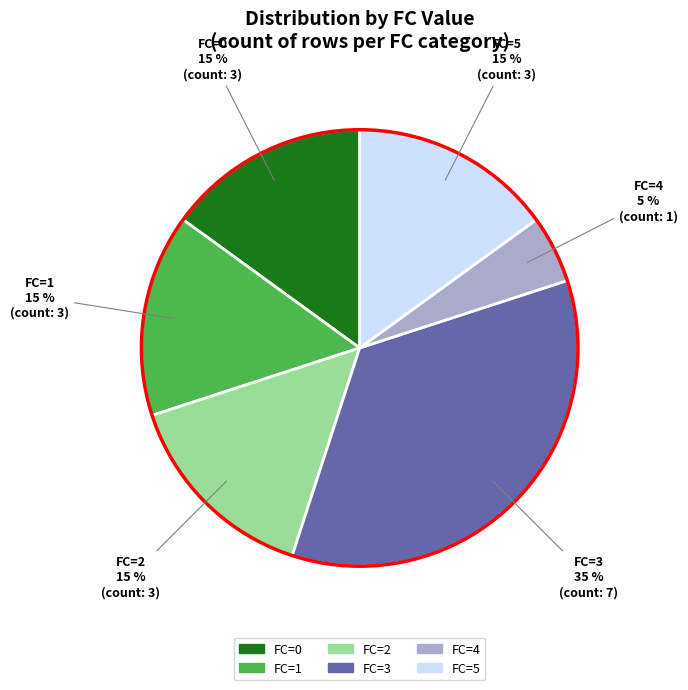

Approximately how many times larger is the value at FC=2 compared to FC=5?

1.0